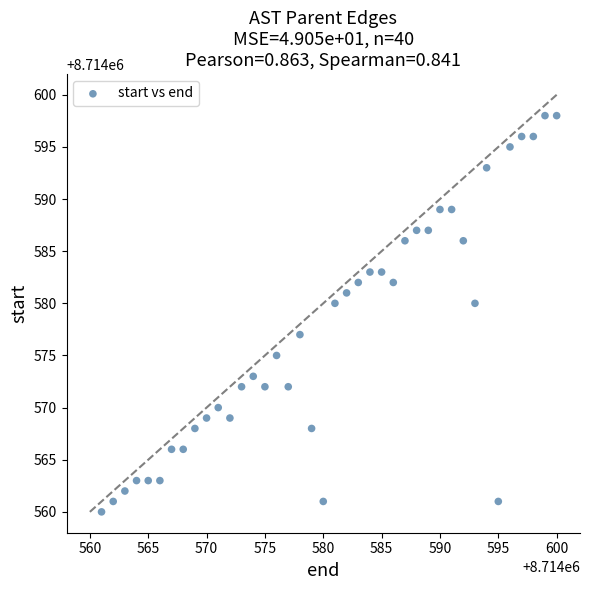

What is the range of X values (max minus min)?

39